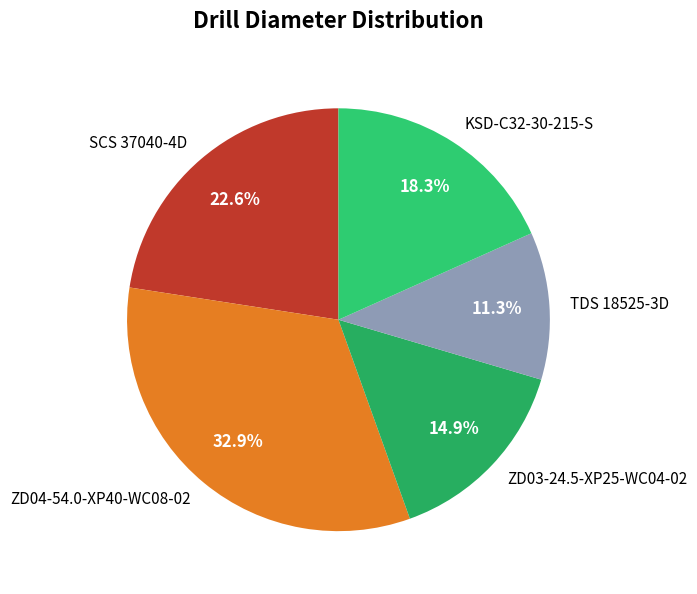

Which category has the smallest portion of the pie?

TDS 18525-3D